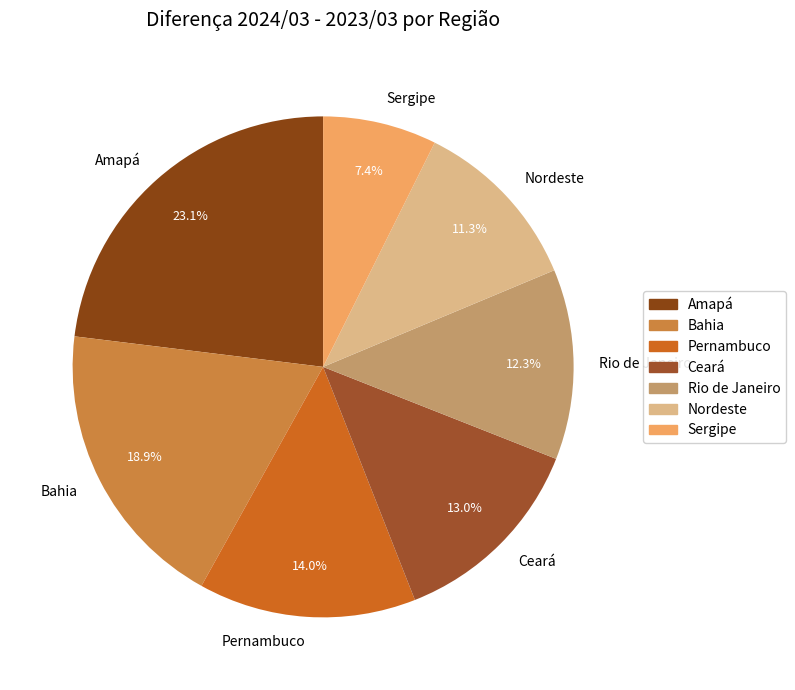

The Sergipe slice represents 7% of the pie. True or false?

True